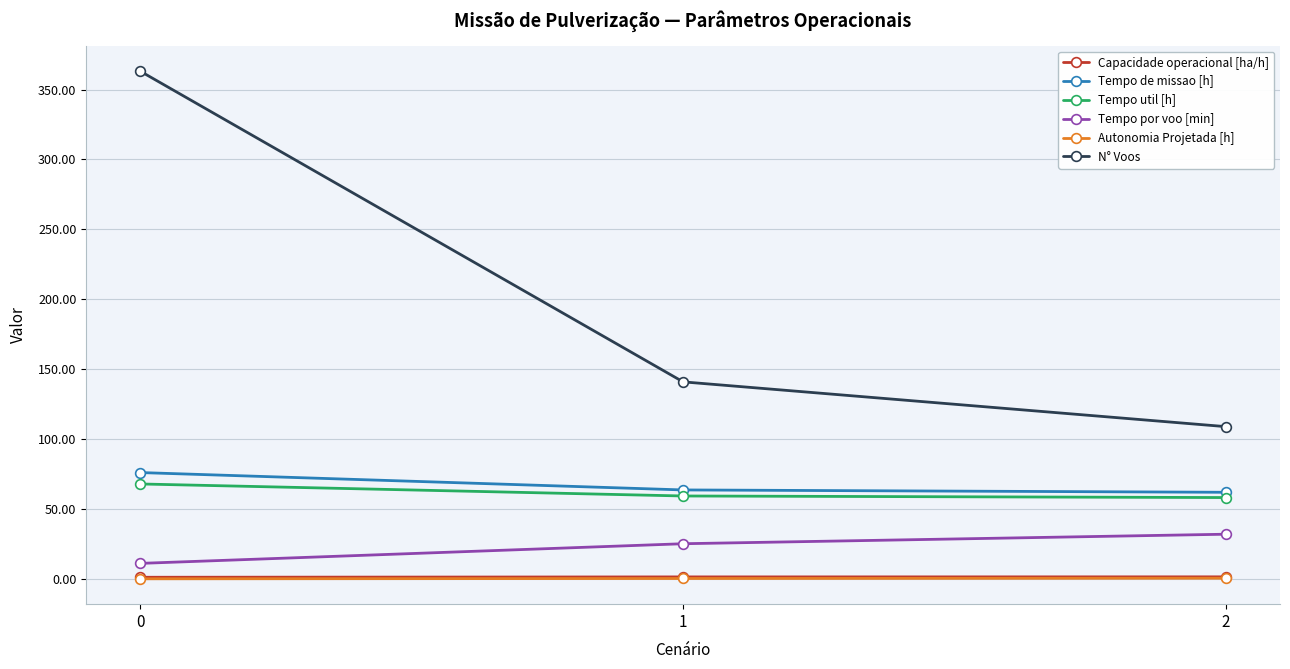

Count the number of data series in this chart.

6